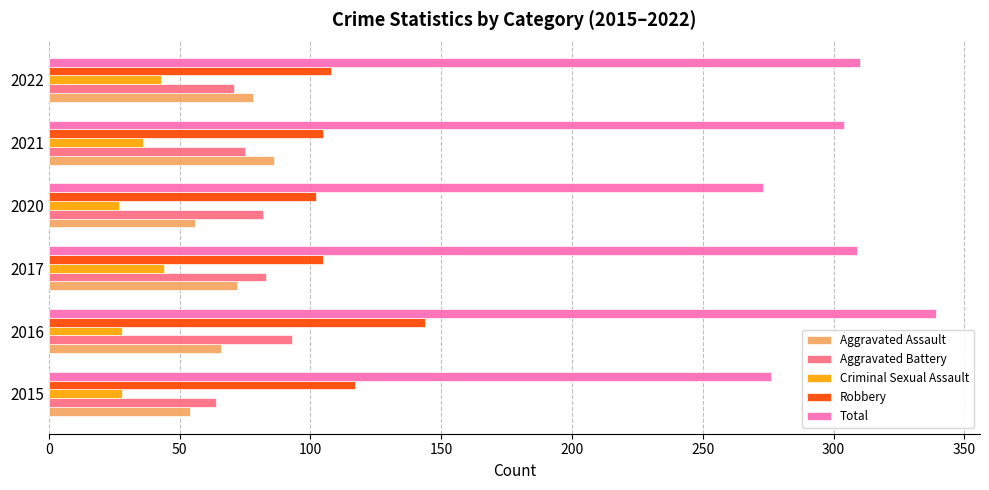

What are all the series names shown in the legend?

Aggravated Assault, Aggravated Battery, Criminal Sexual Assault, Robbery, Total